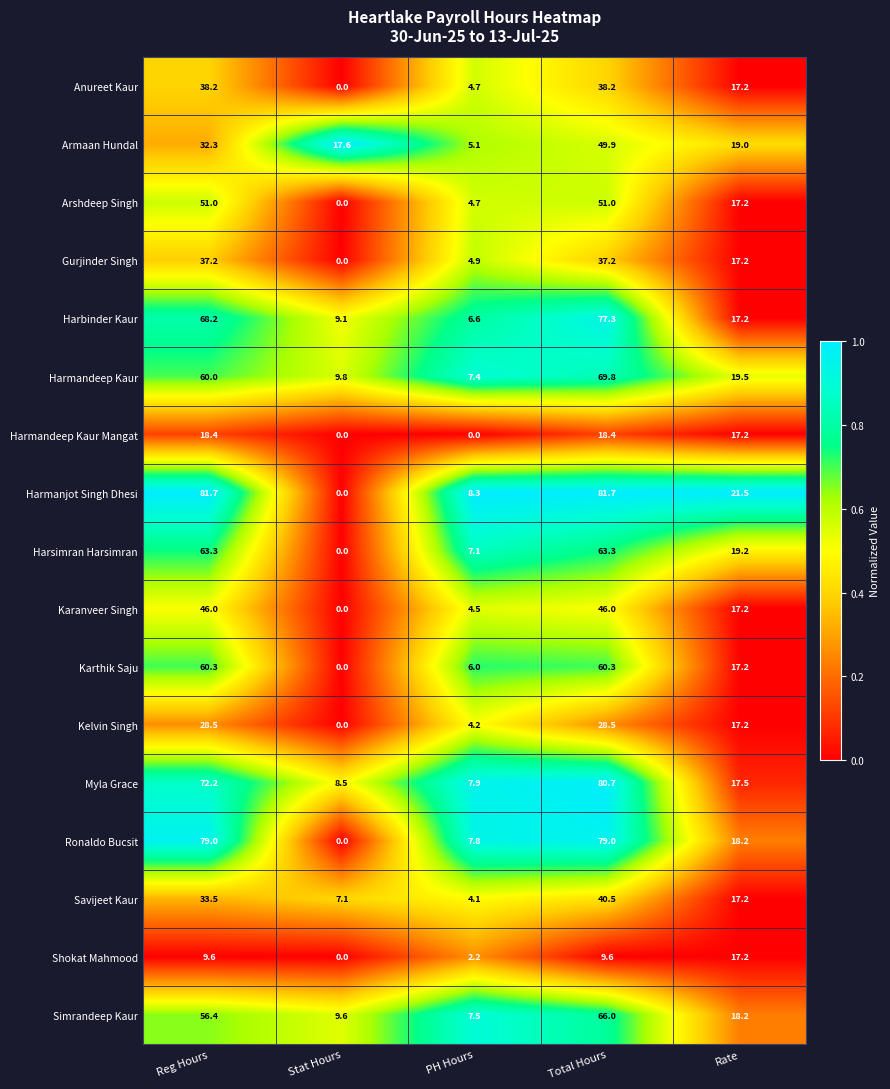

At which label is Harmandeep Kaur closest to 38?

Rate